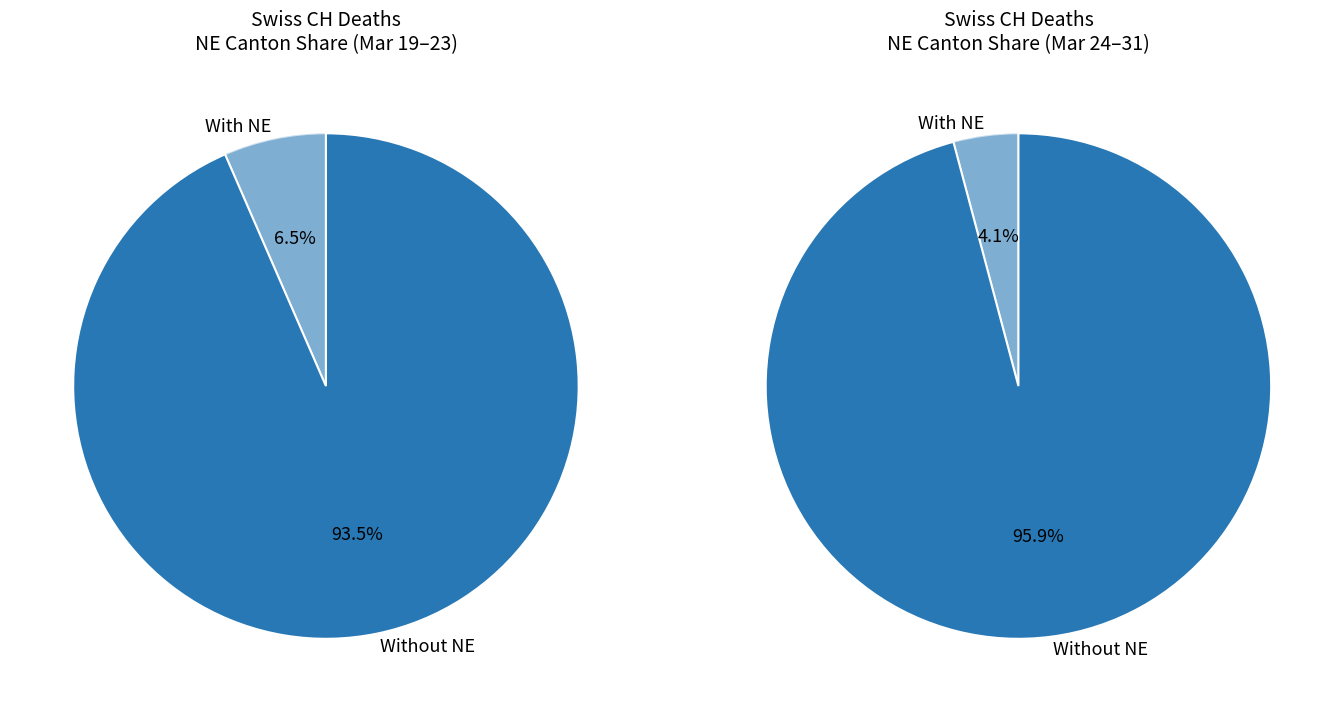

Which series has the widest spread of values?

Without NE data